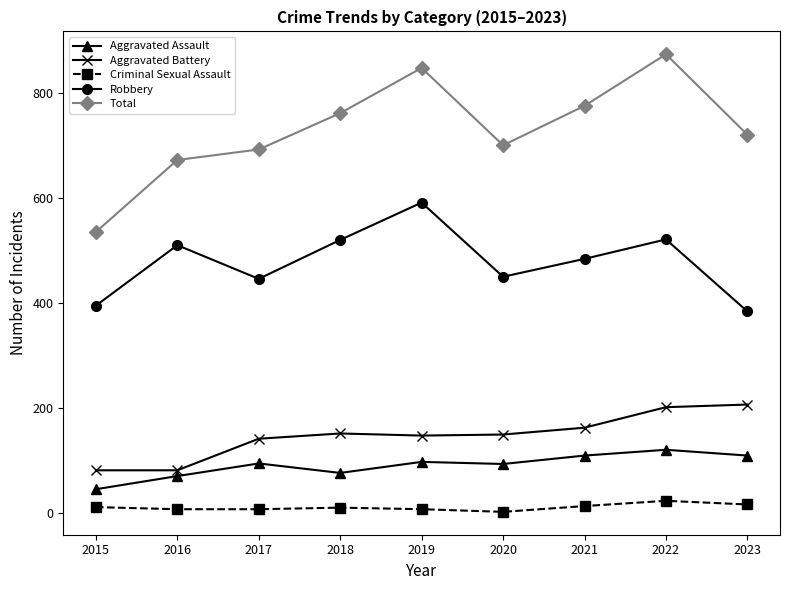

True or false: Total has a value of 1237 at 2019.

False